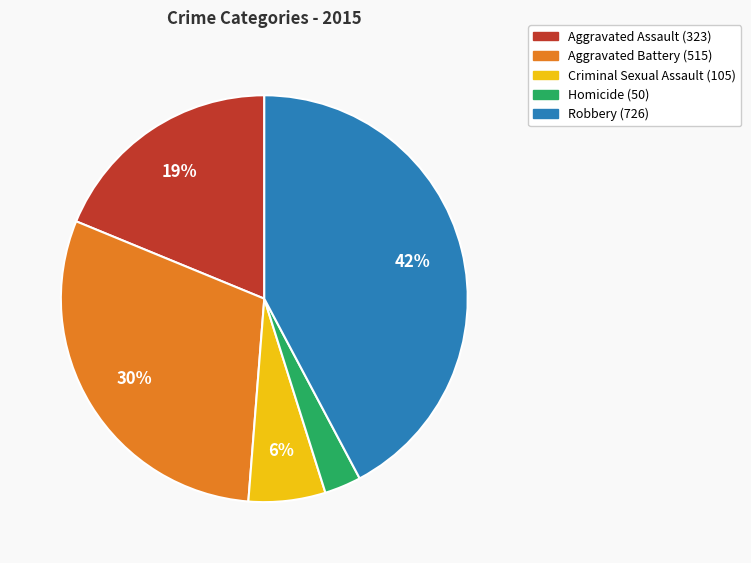

To the nearest percent, what is the difference between the largest and smallest slice percentages?

39%